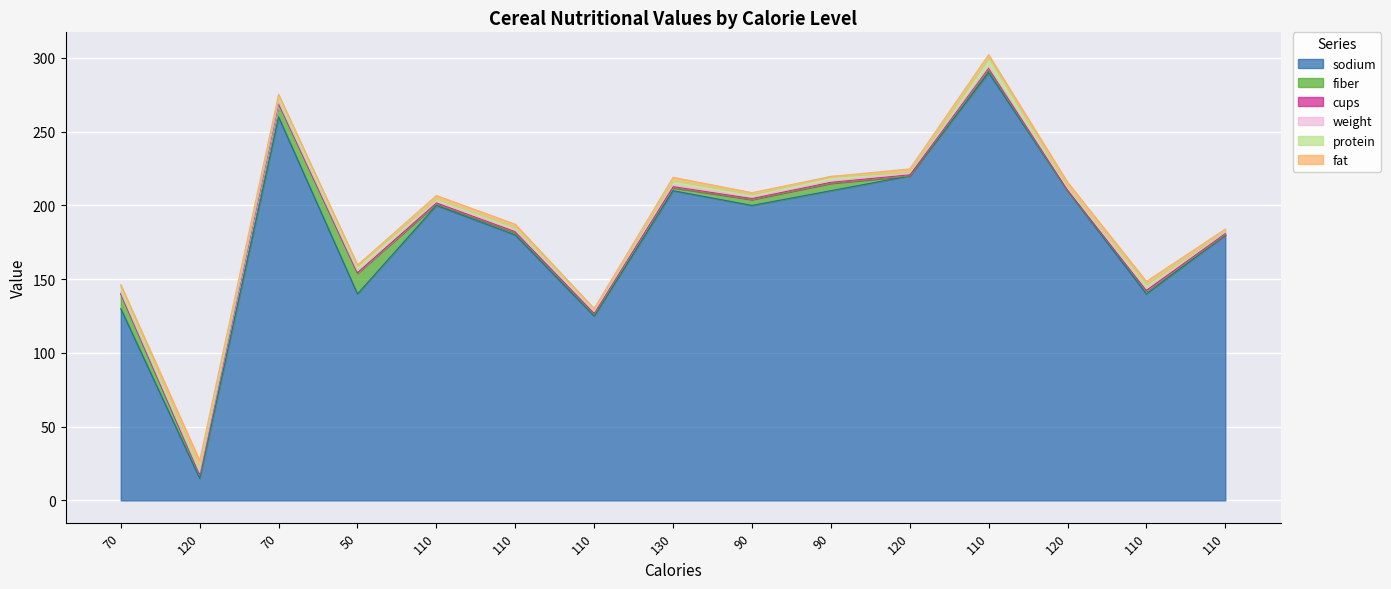

List the labels in order of fiber value, largest first.

50, 70, 70, 90, 90, 120, 130, 110, 110, 110, 110, 110, 120, 120, 110